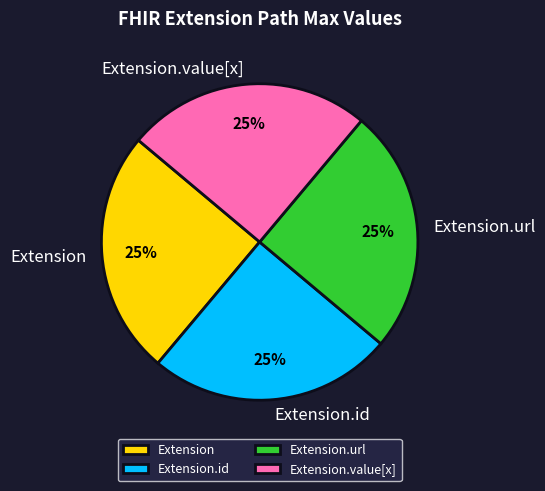

How many slices are in this pie chart?

4